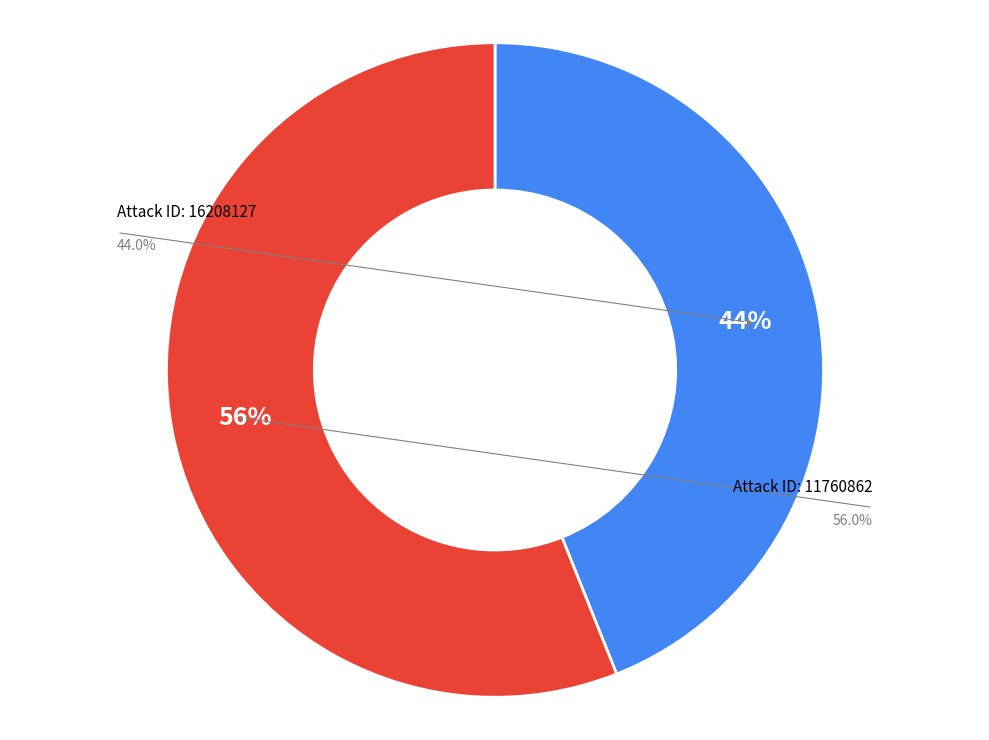

What percentage is NOT represented by 16208127?

56.0%